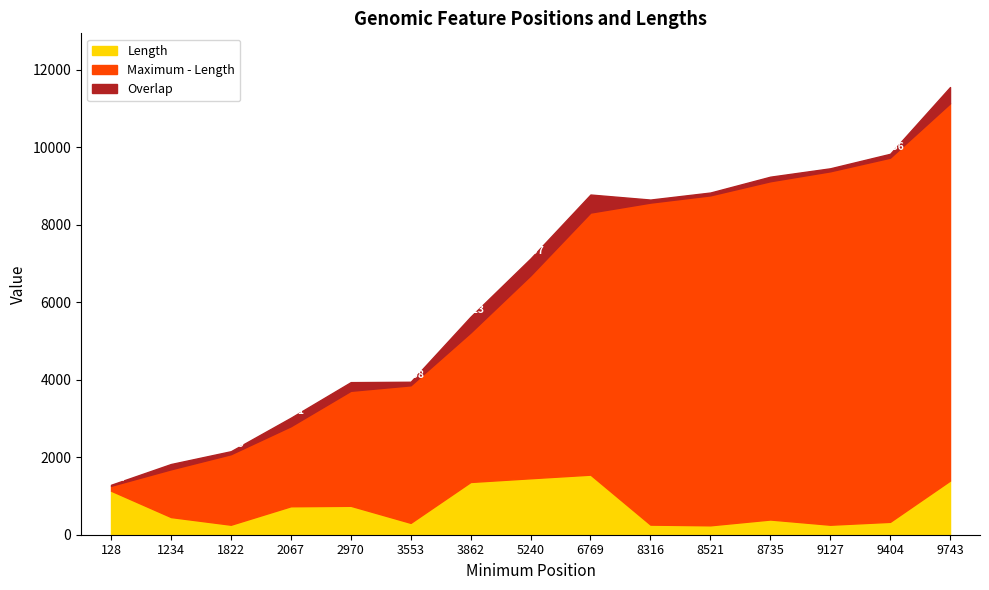

Count the number of categories in the chart.

15